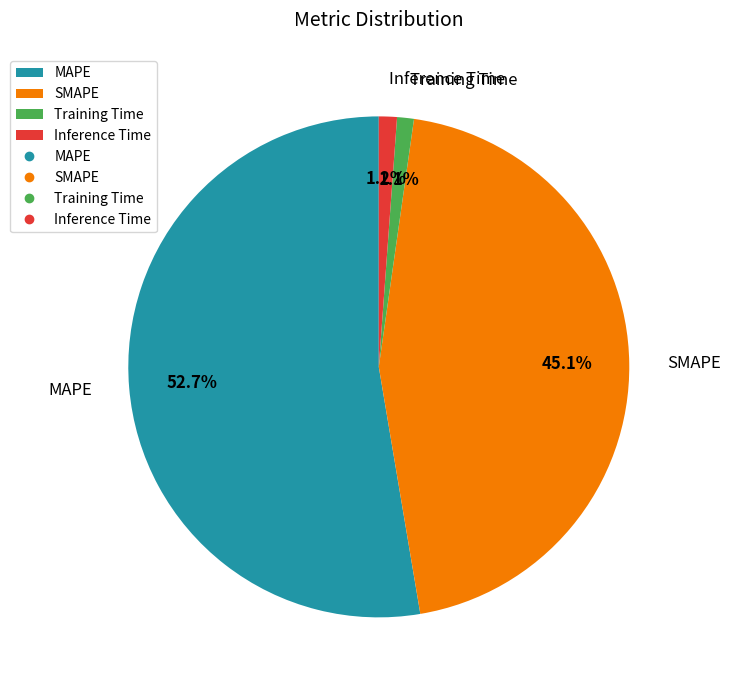

To the nearest percent, what is the average slice percentage?

25%